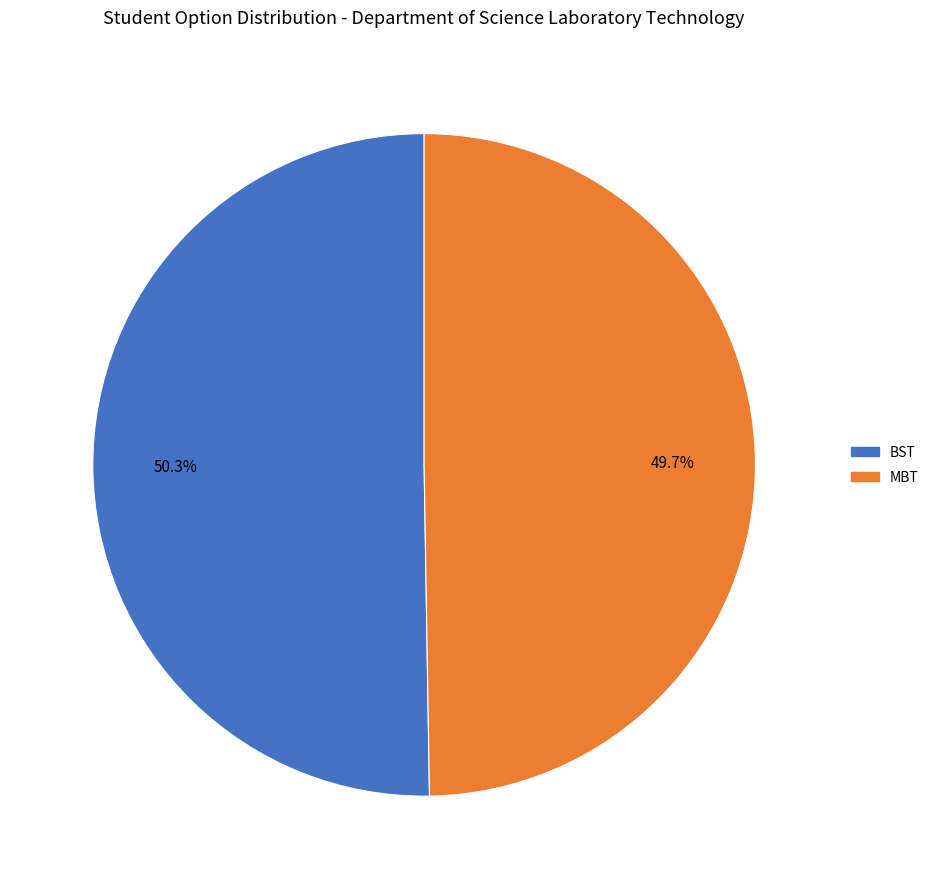

Is it true that BST is 50% of the pie?

True